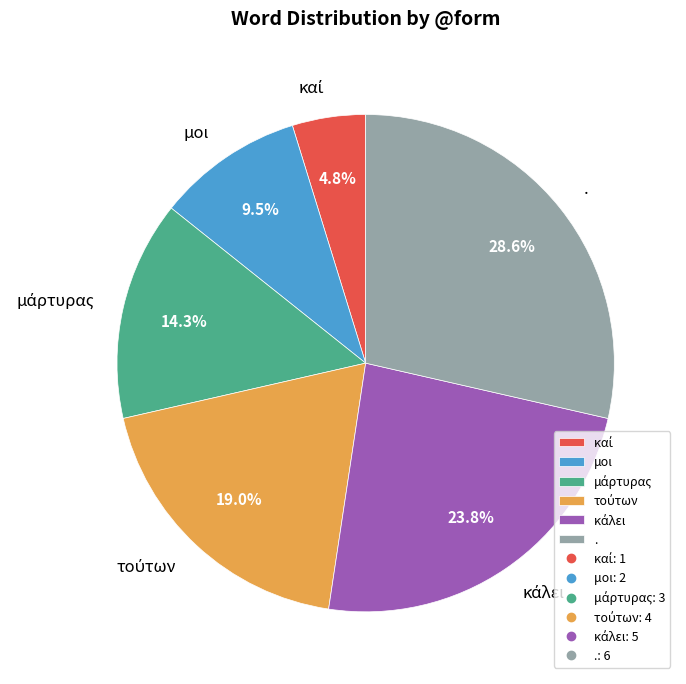

Which slice is the largest?

.